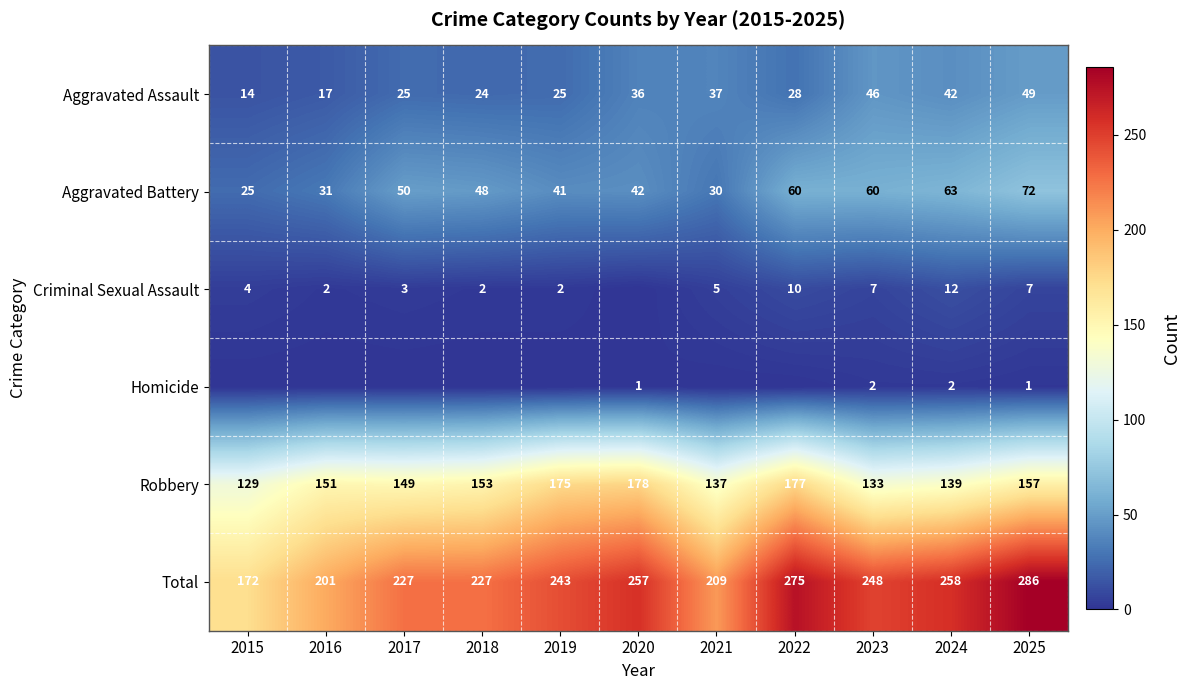

Between 2024 and 2025, which series saw the biggest shift?

Total